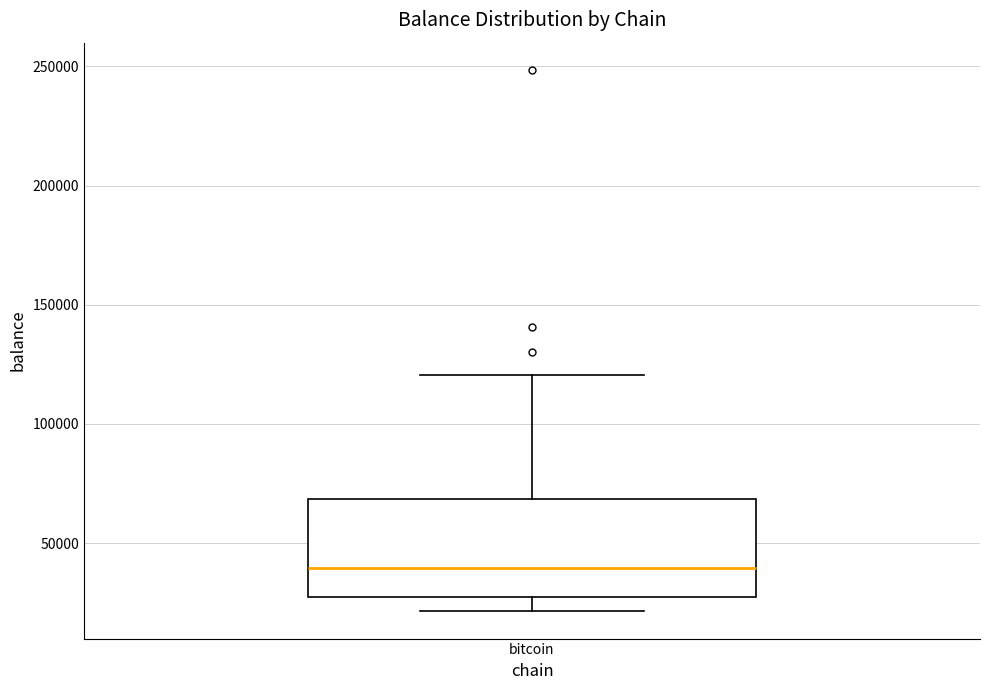

Where is the upper edge of the box for bitcoin on the y-axis? The values are not printed on the chart, so give them approximately, as read against the axis.

70000